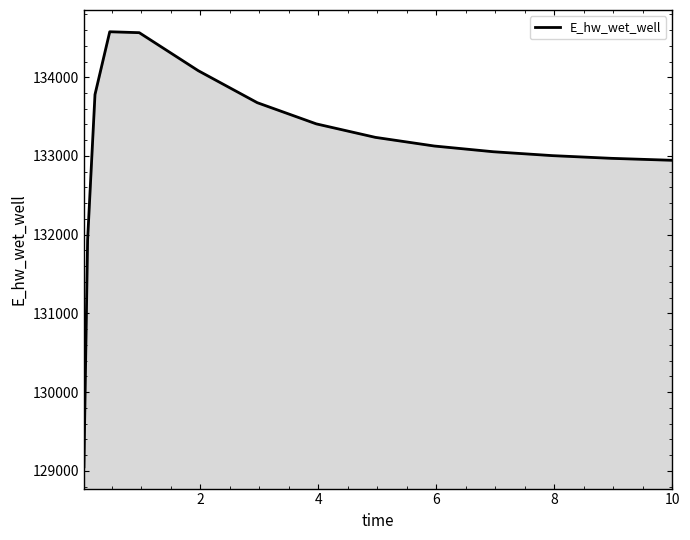

What is the maximum value shown in the chart?

134577.9